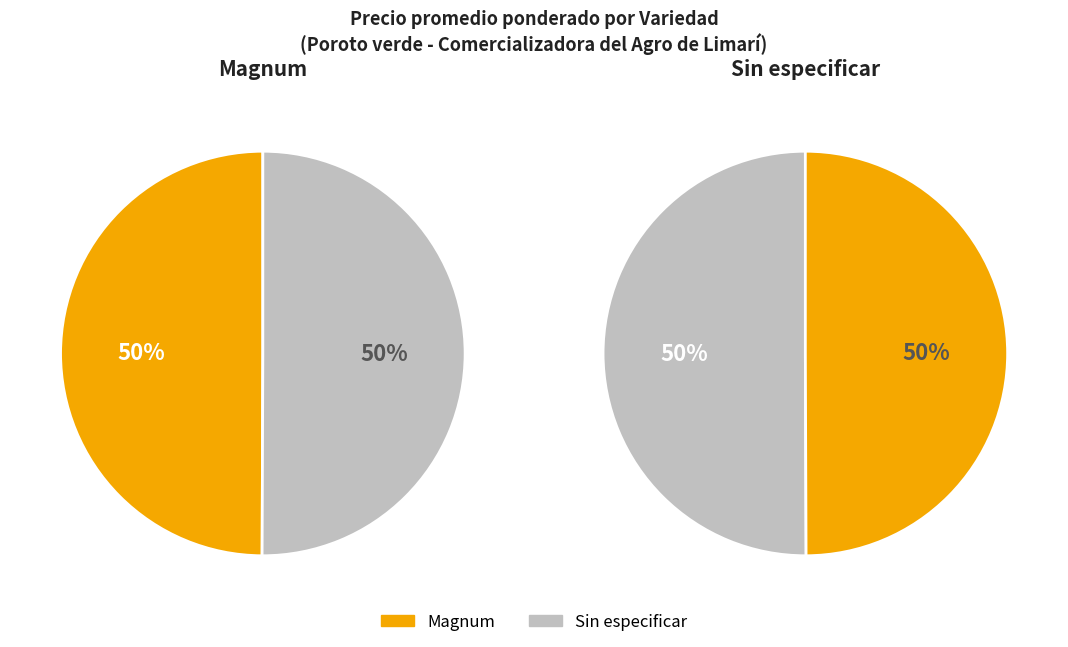

Does 22 represent more than half of the total?

No